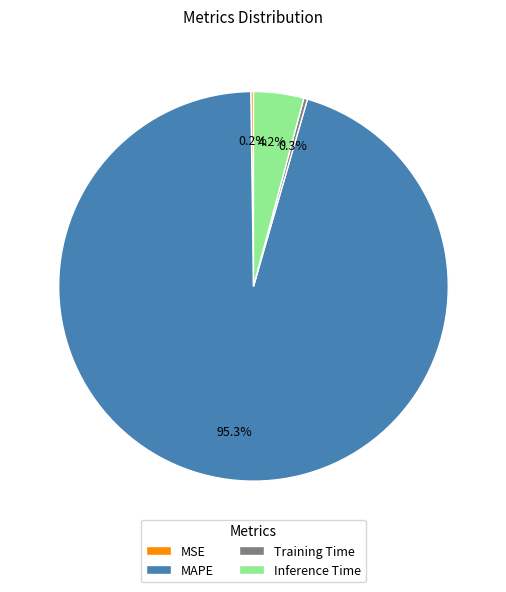

True or false: Training Time accounts for 11% of the total.

False